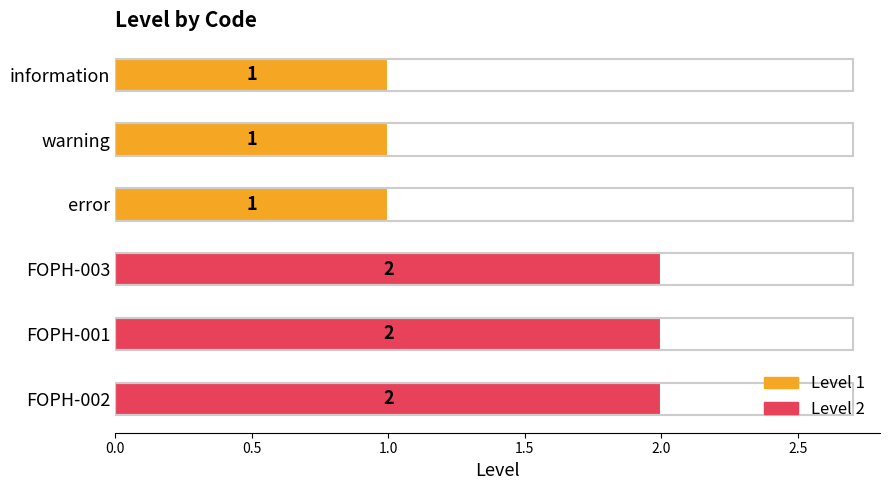

Reading top to bottom, what are all the values shown in this chart?

information=1	warning=1	error=1	FOPH-003=2	FOPH-001=2	FOPH-002=2